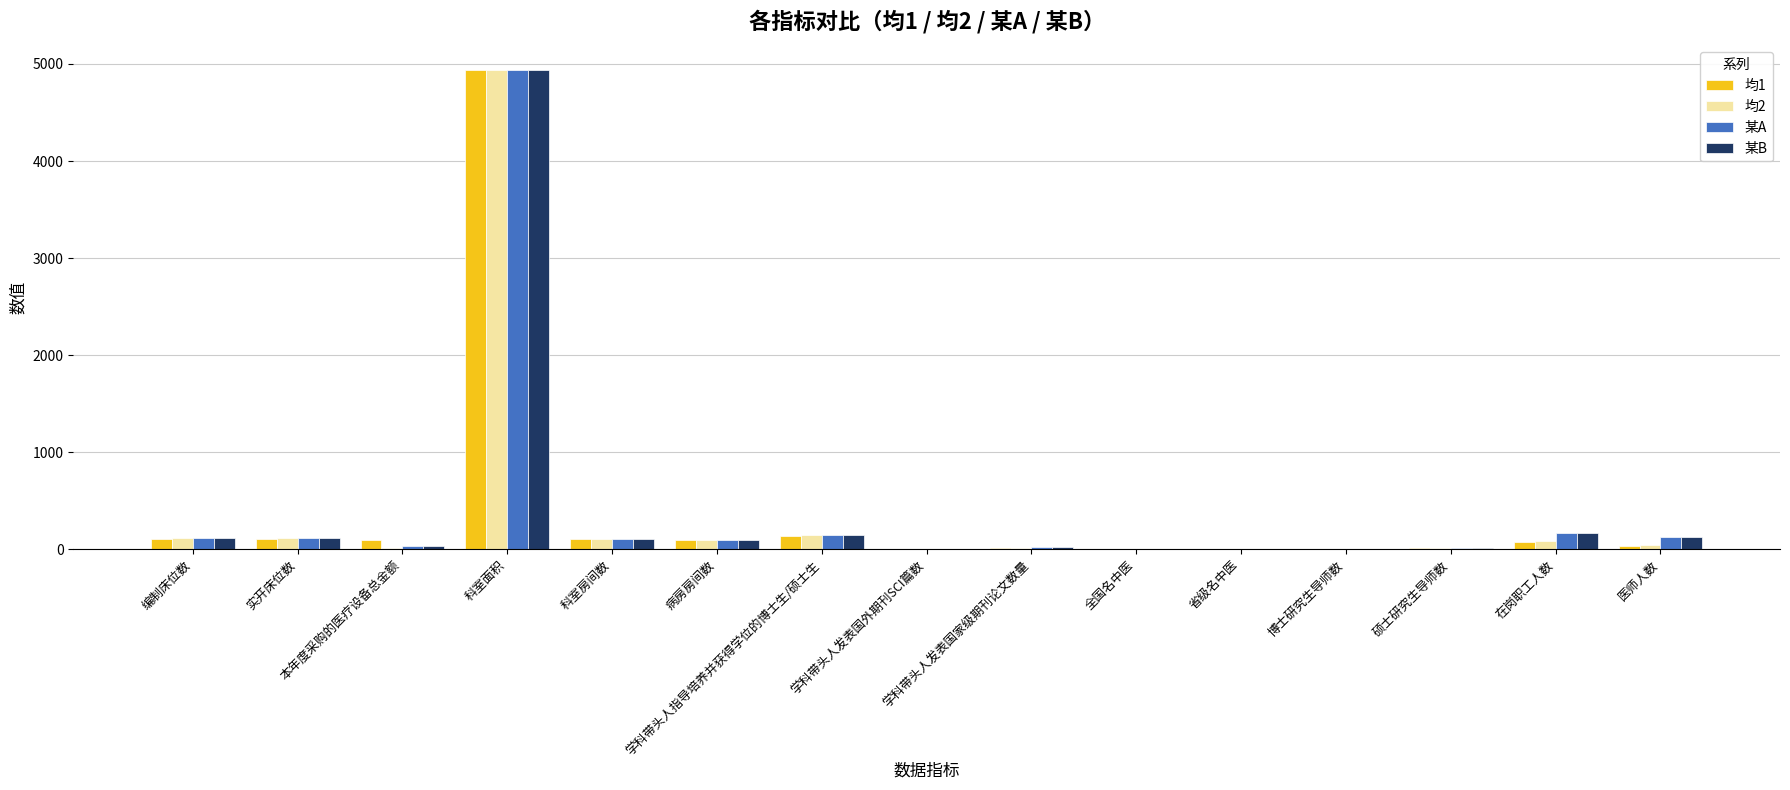

What is the difference between the 某B values at 医师人数 and 本年度采购的医疗设备总金额?

86.6